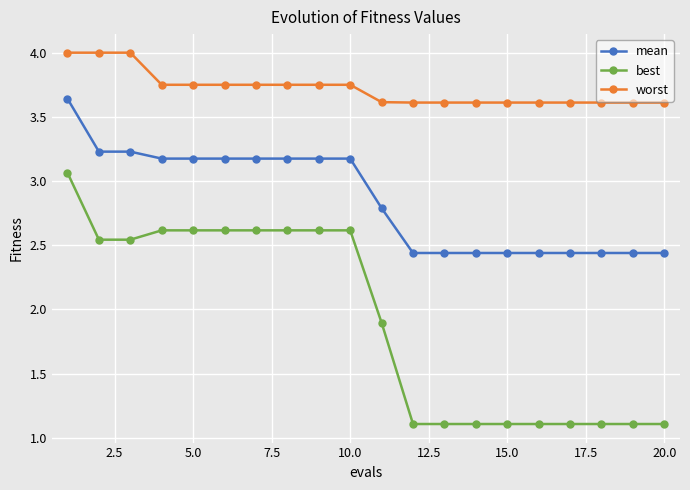

Which series has the largest total across all categories?

worst